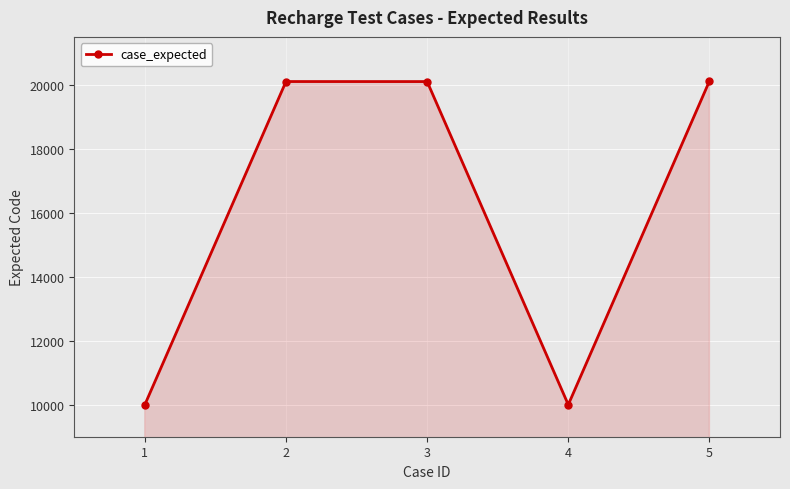

What is the average value?

16065